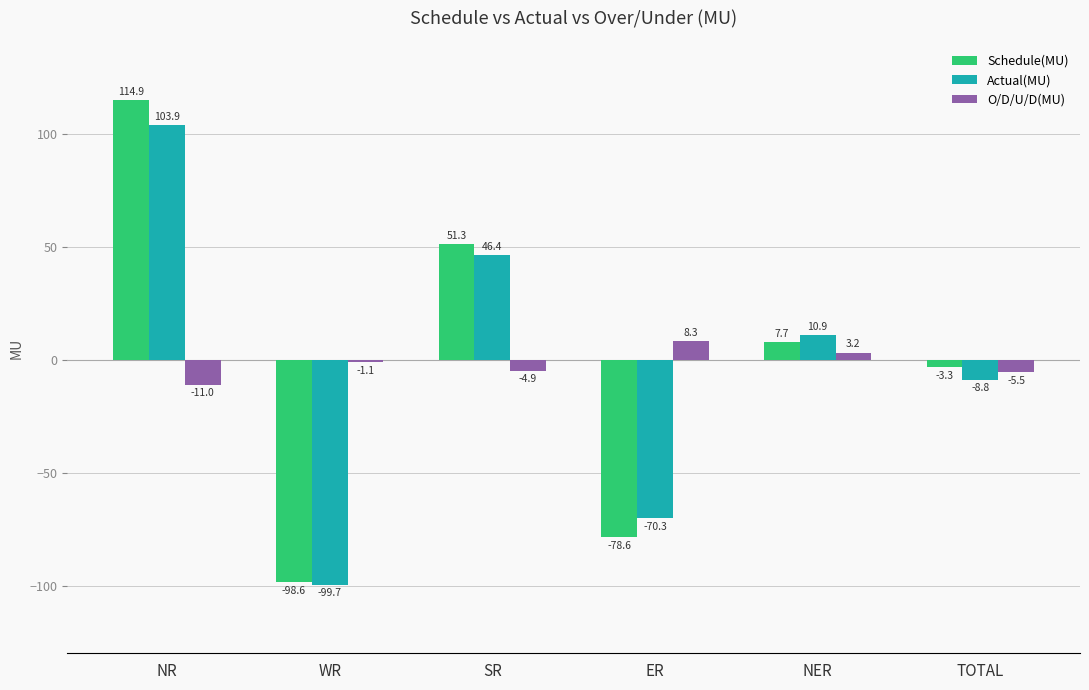

At NER, list the series in order from smallest to largest.

O/D/U/D(MU), Schedule(MU), Actual(MU)